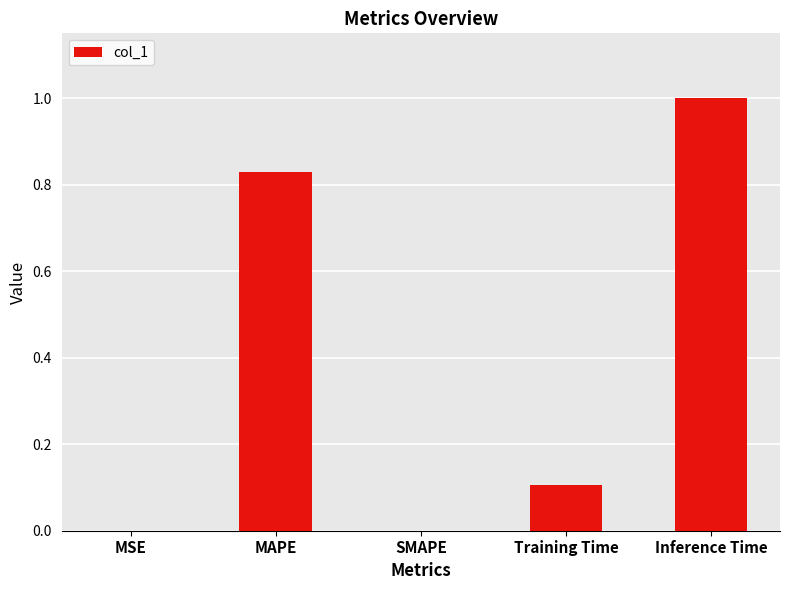

Between MSE and Training Time, which is larger?

Training Time